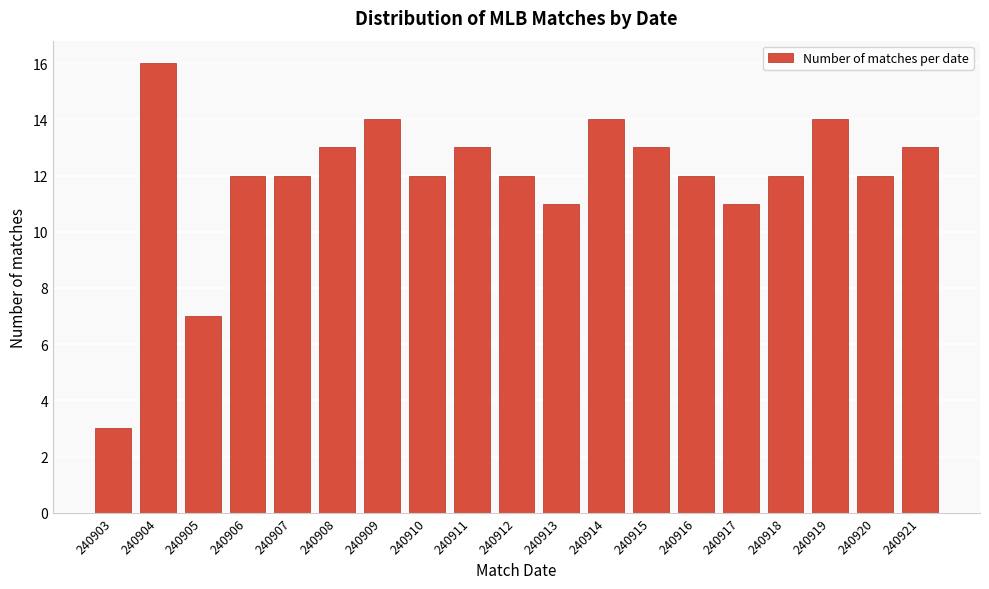

Reading left to right, list all the values displayed in this chart.

3	16	7	12	12	13	14	12	13	12	11	14	13	12	11	12	14	12	13